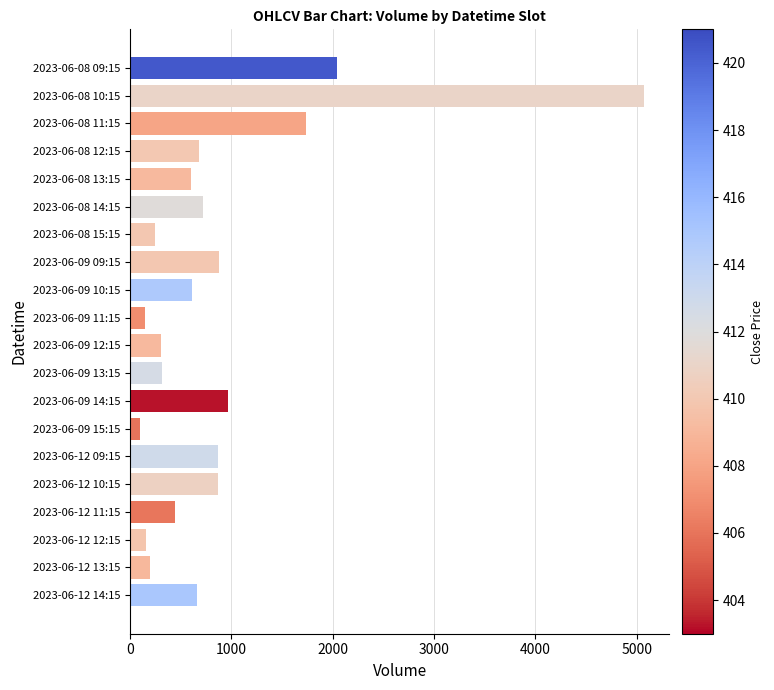

What is the difference between the second highest and second lowest values?

1900